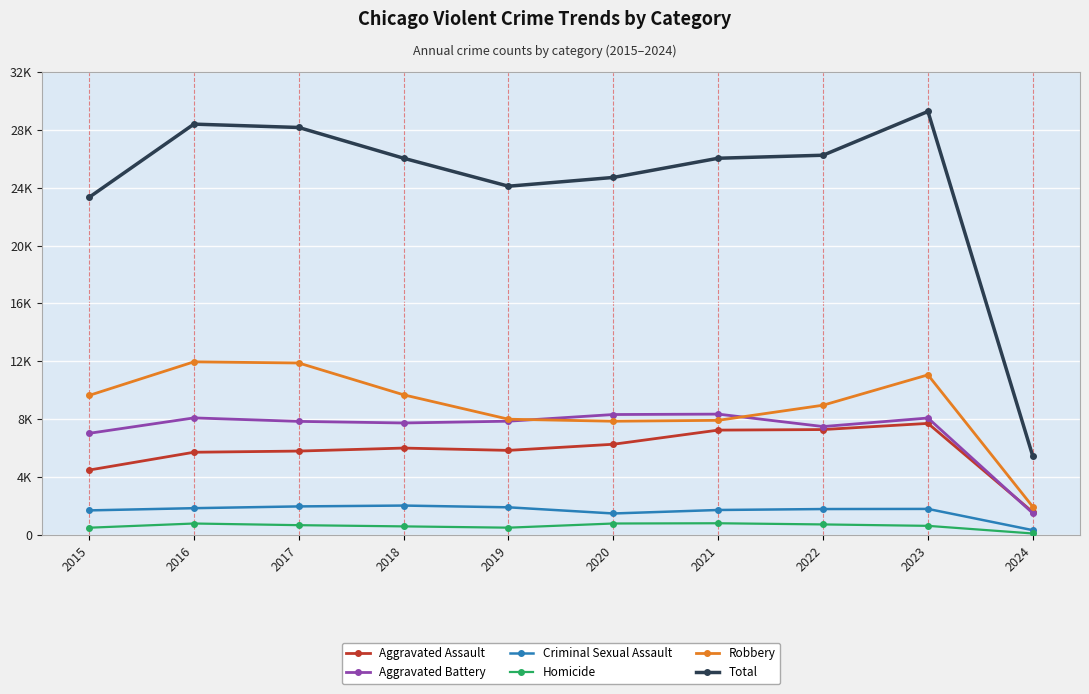

Which category has the highest value across all series?

2023